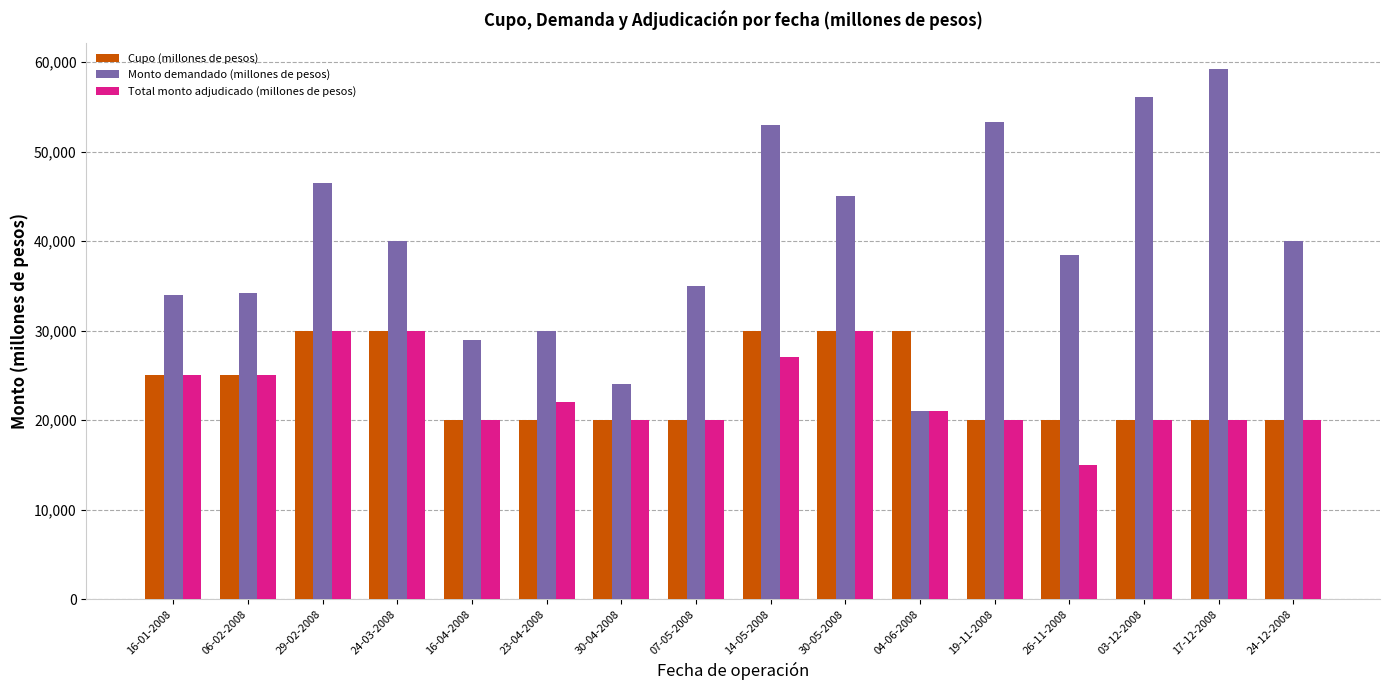

What is the difference between the Cupo (millones de pesos) values at 24-03-2008 and 03-12-2008?

10000